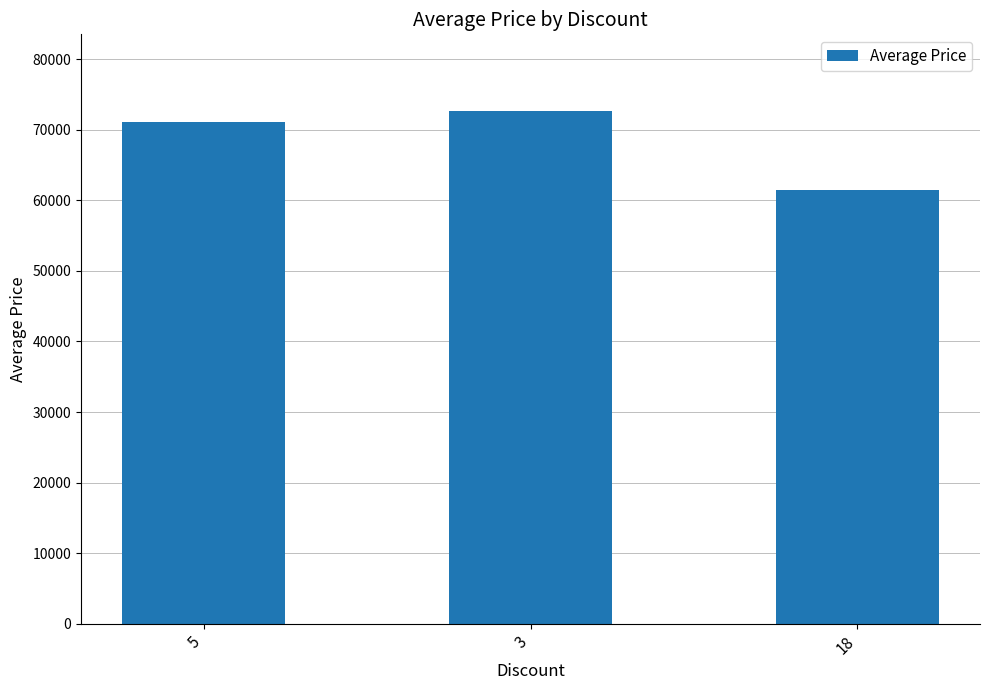

True or false: the data shows 61500 at 18.

True